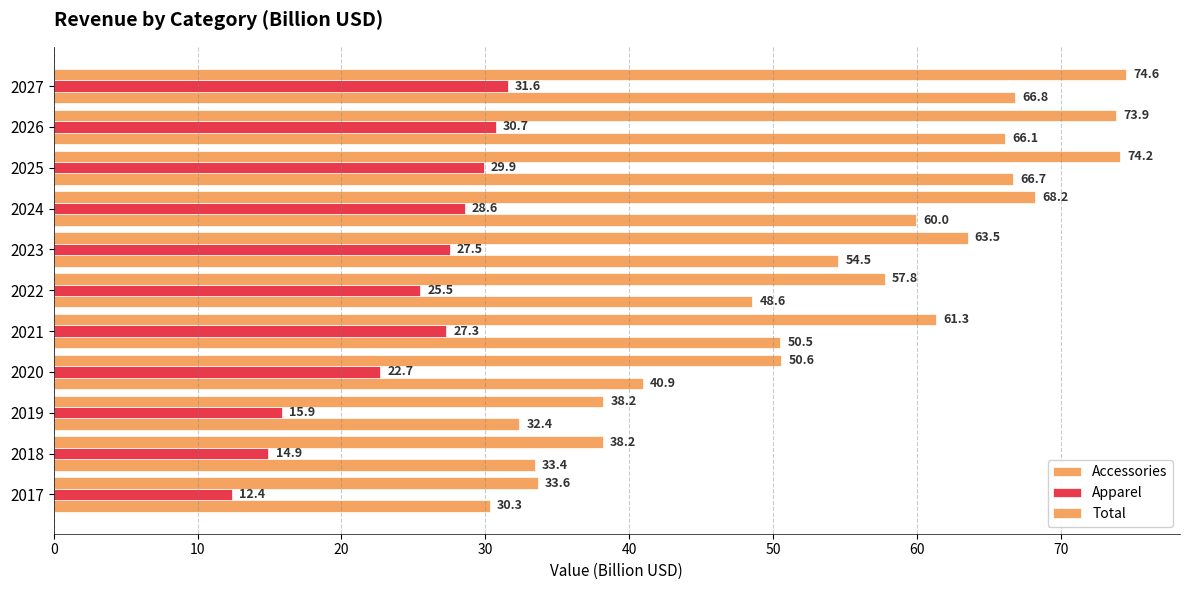

How many values in the Total series are below 61?

5